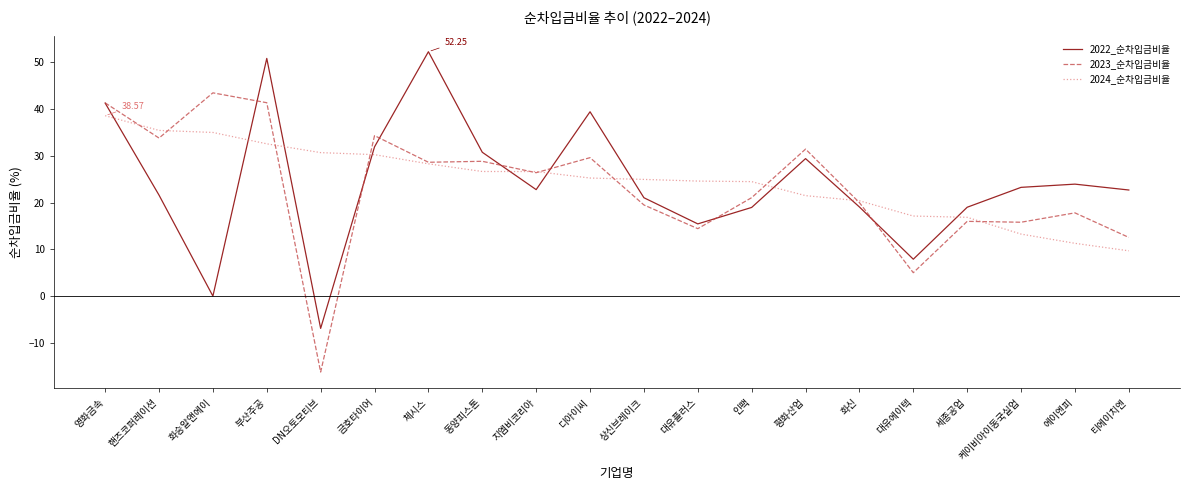

Between which two adjacent categories do 2024_순차입금비율 and 2022_순차입금비율 first intersect?

영화금속 and 핸즈코퍼레이션